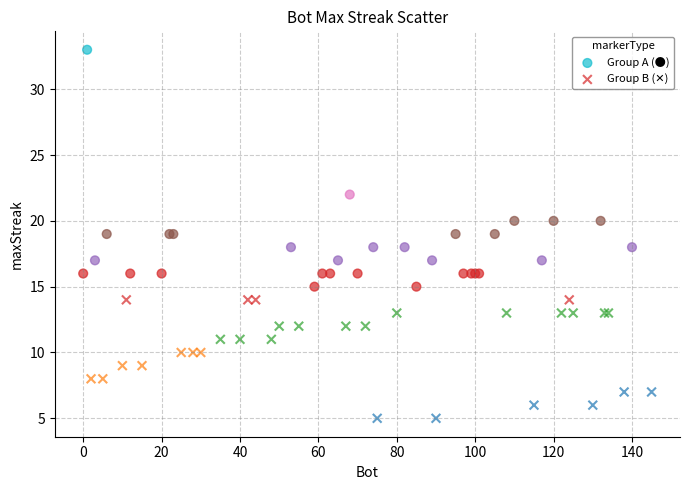

Which series has the widest spread of Y values?

Group A (●)